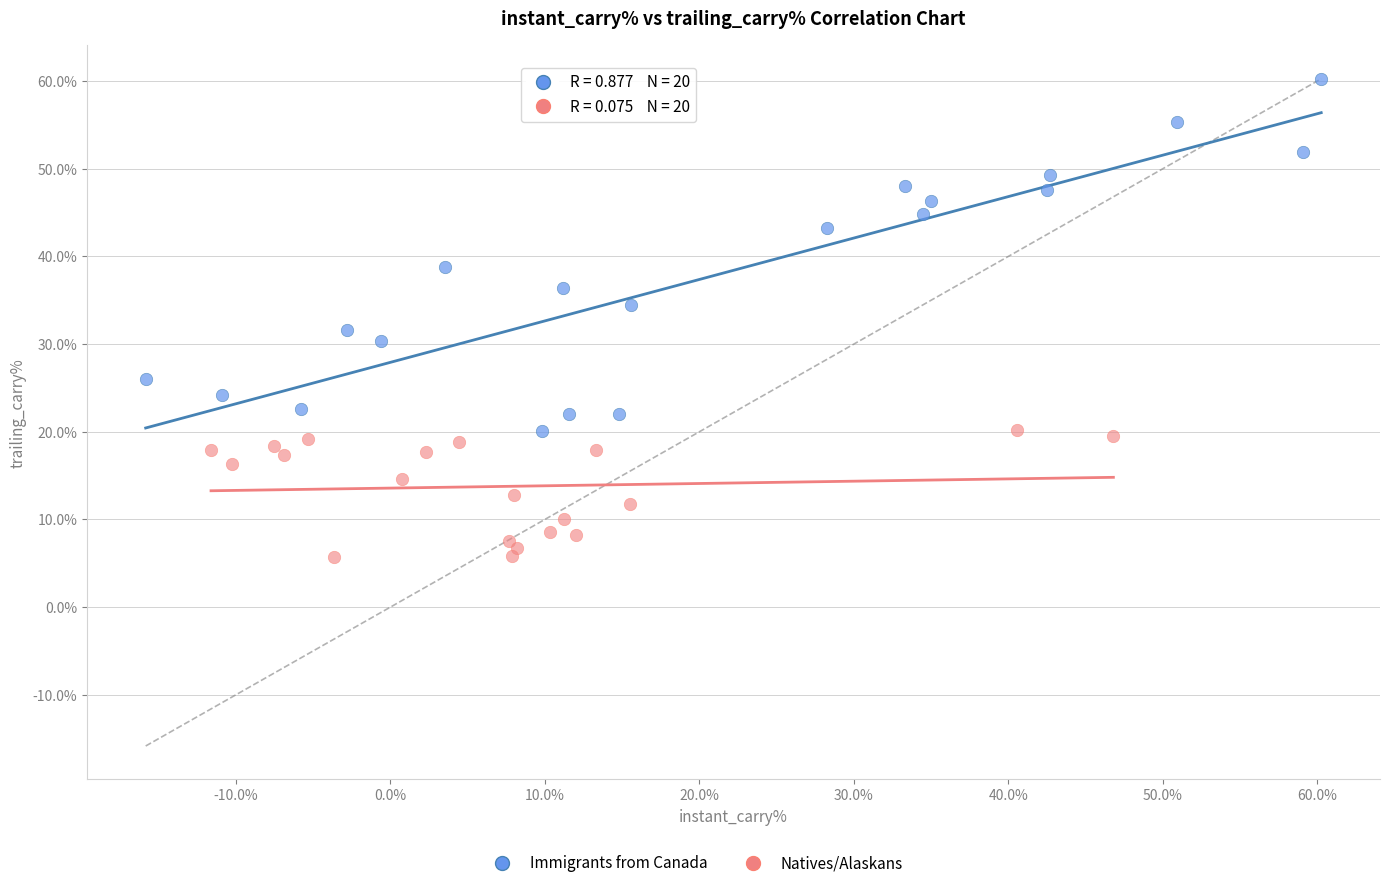

Which series has the largest Y range (max minus min)?

Immigrants from Canada